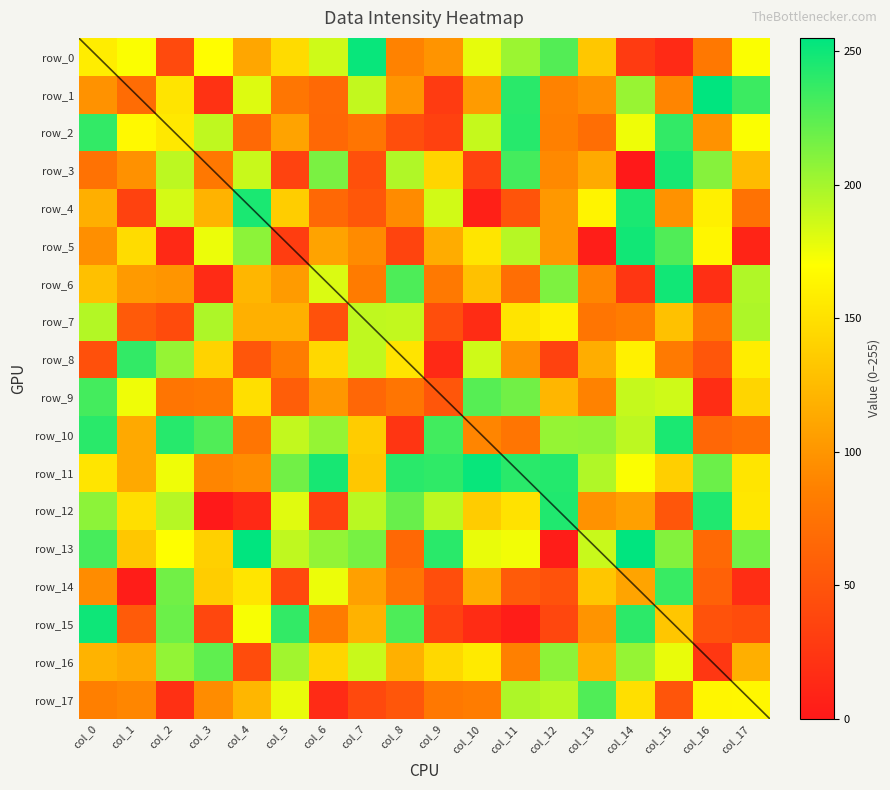

At how many categories does at least one series exceed 63?

18